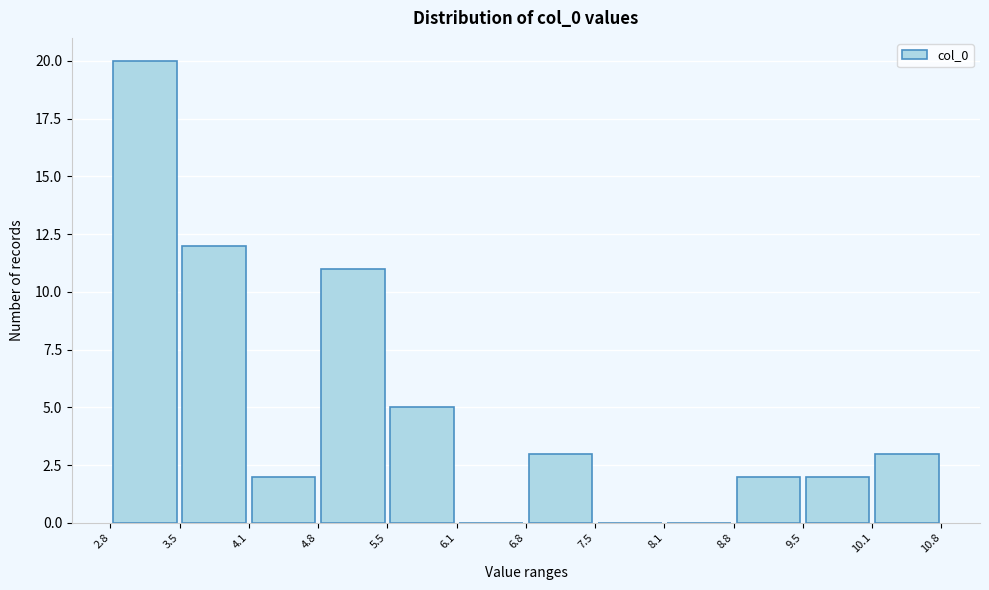

Over which range of the x-axis is the bar tallest?

2.8 to 3.5